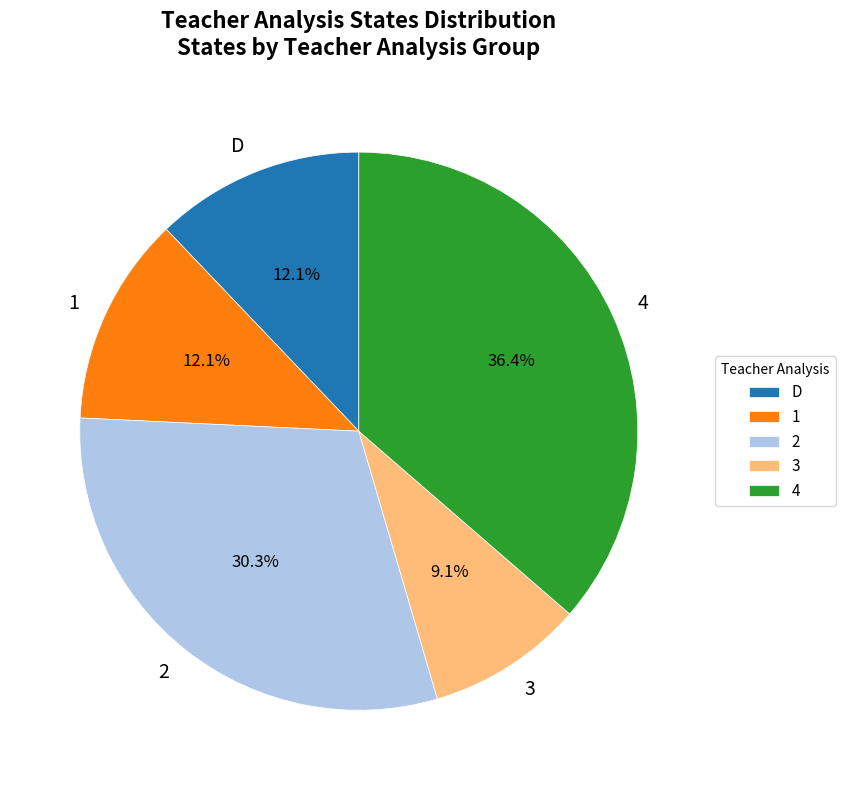

What is the smallest slice in the pie chart?

3